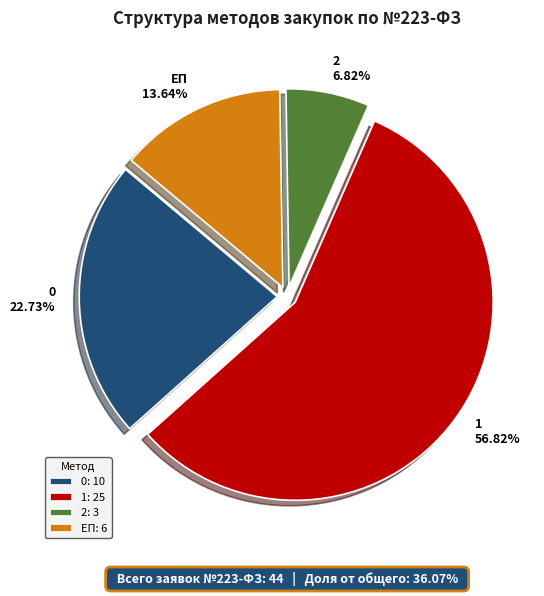

How many slices are in this pie chart?

4